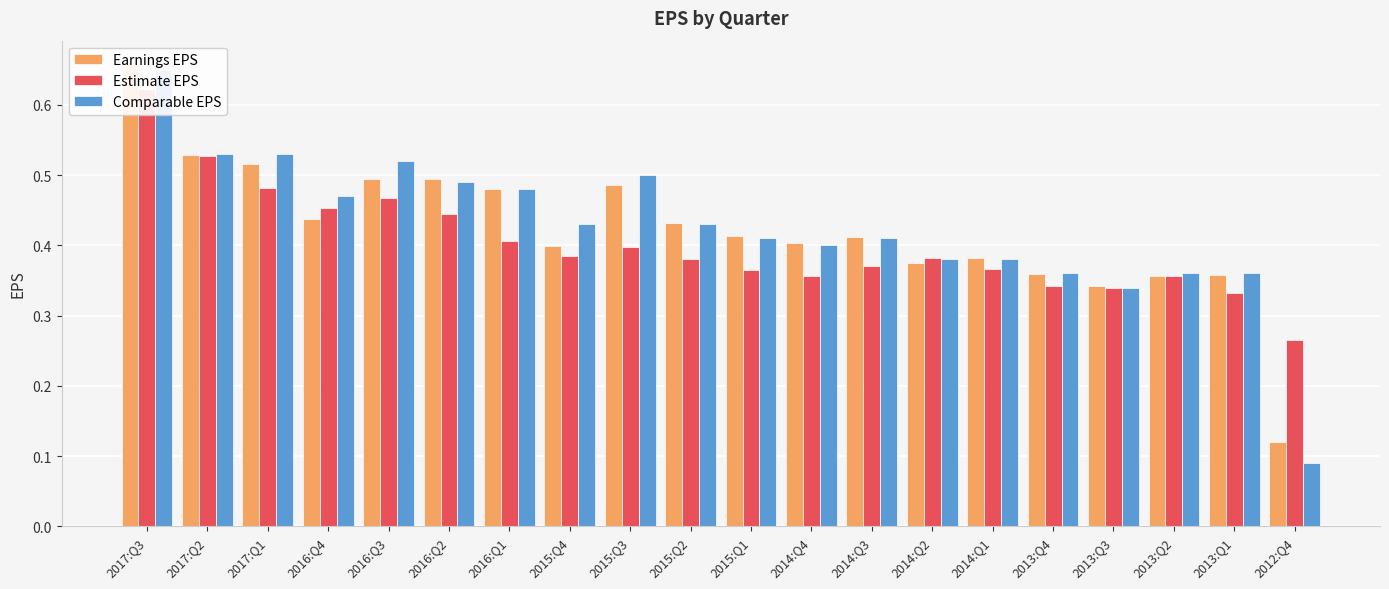

Reading left to right, what are all the values shown in this chart?

Earnings EPS: 0.7	0.5	0.5	0.4	0.5	0.5	0.5	0.4	0.5	0.4	0.4	0.4	0.4	0.4	0.4	0.4	0.3	0.4	0.4	0.1
Estimate EPS: 0.6	0.5	0.5	0.5	0.5	0.4	0.4	0.4	0.4	0.4	0.4	0.4	0.4	0.4	0.4	0.3	0.3	0.4	0.3	0.3
Comparable EPS: 0.7	0.5	0.5	0.5	0.5	0.5	0.5	0.4	0.5	0.4	0.4	0.4	0.4	0.4	0.4	0.4	0.3	0.4	0.4	0.1